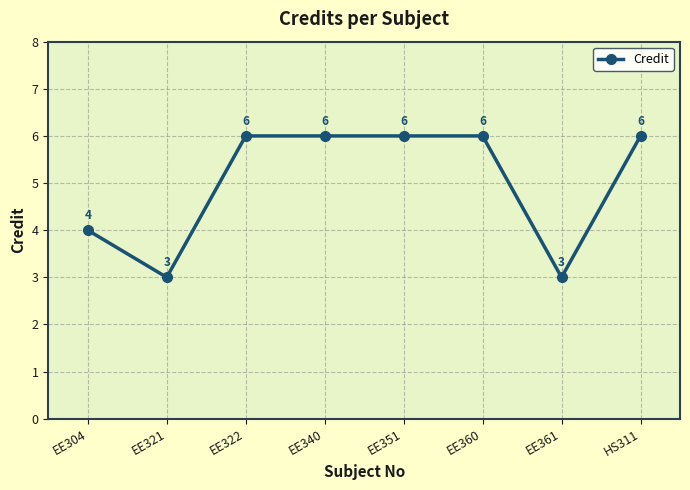

True or false: the data shows 3 at EE321.

True